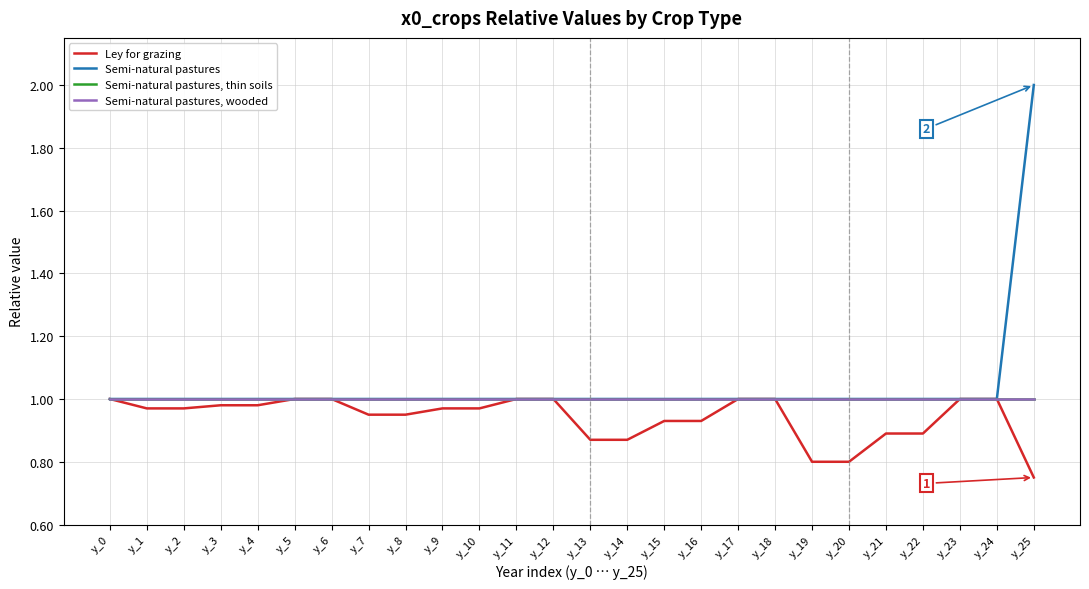

The value of Semi-natural pastures, wooded at y_21 is 1.0. True or false?

True